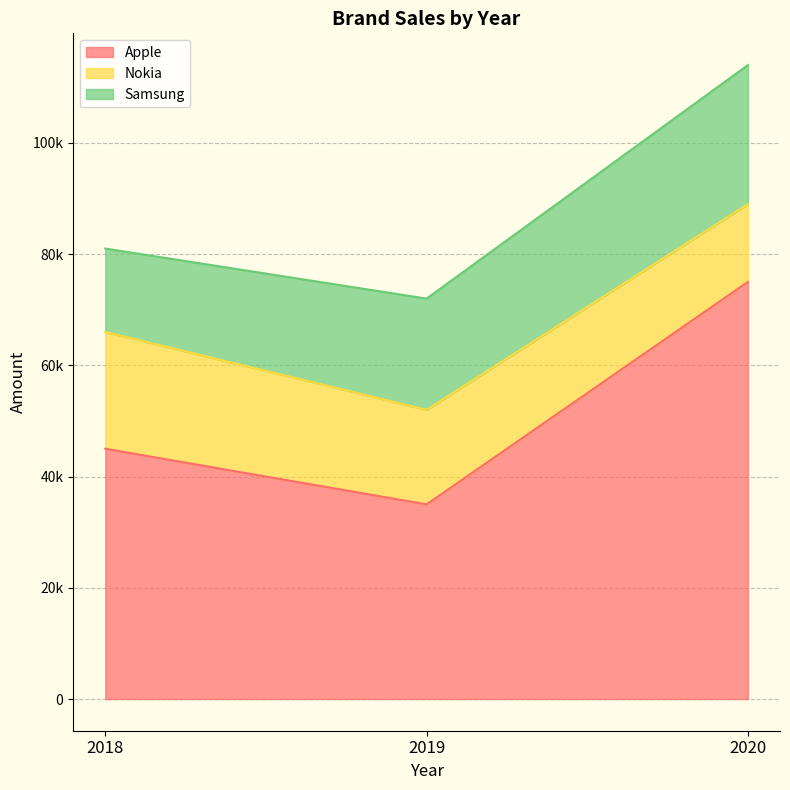

At how many categories does at least one series exceed 56152?

1